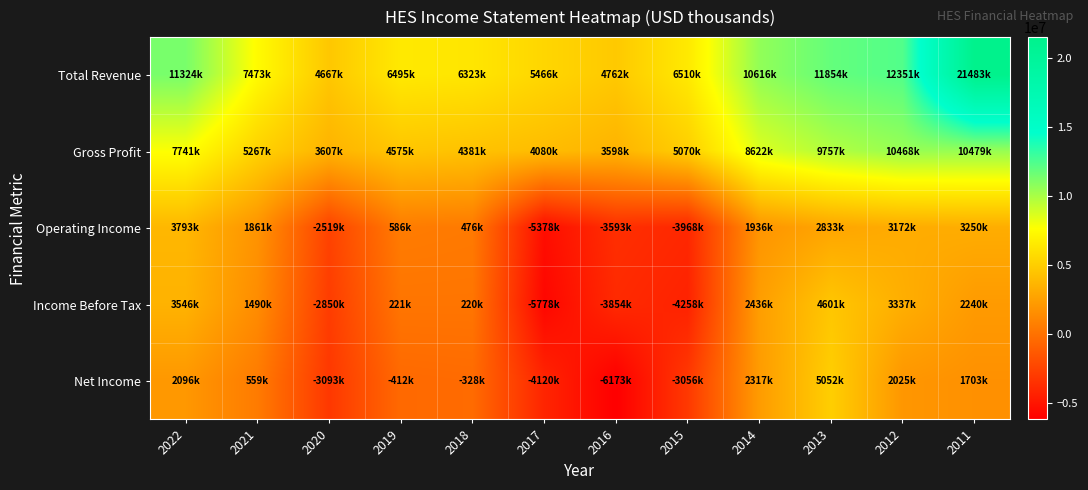

List the series in order of their peak value, highest first.

Total Revenue, Gross Profit, Net Income, Income Before Tax, Operating Income